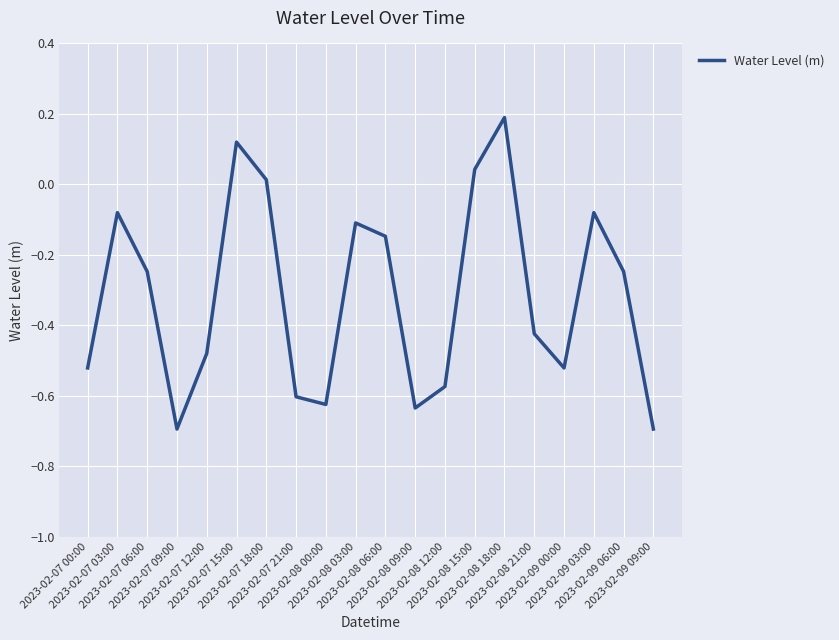

Which has a higher value, 2023-02-07 21:00 or 2023-02-08 00:00?

2023-02-07 21:00